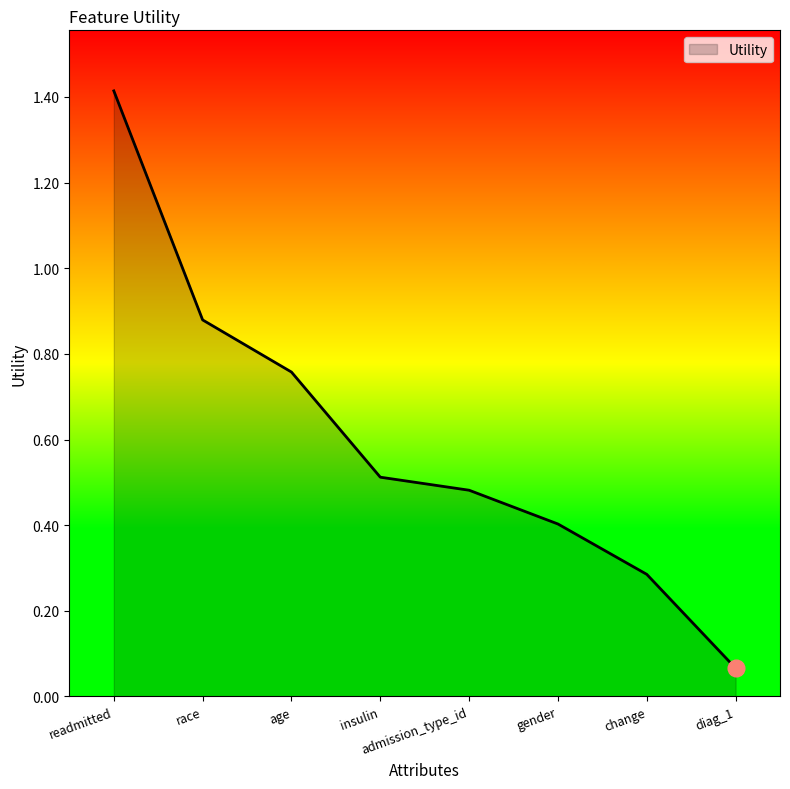

Rank the categories by value from lowest to highest.

diag_1, change, gender, admission_type_id, insulin, age, race, readmitted